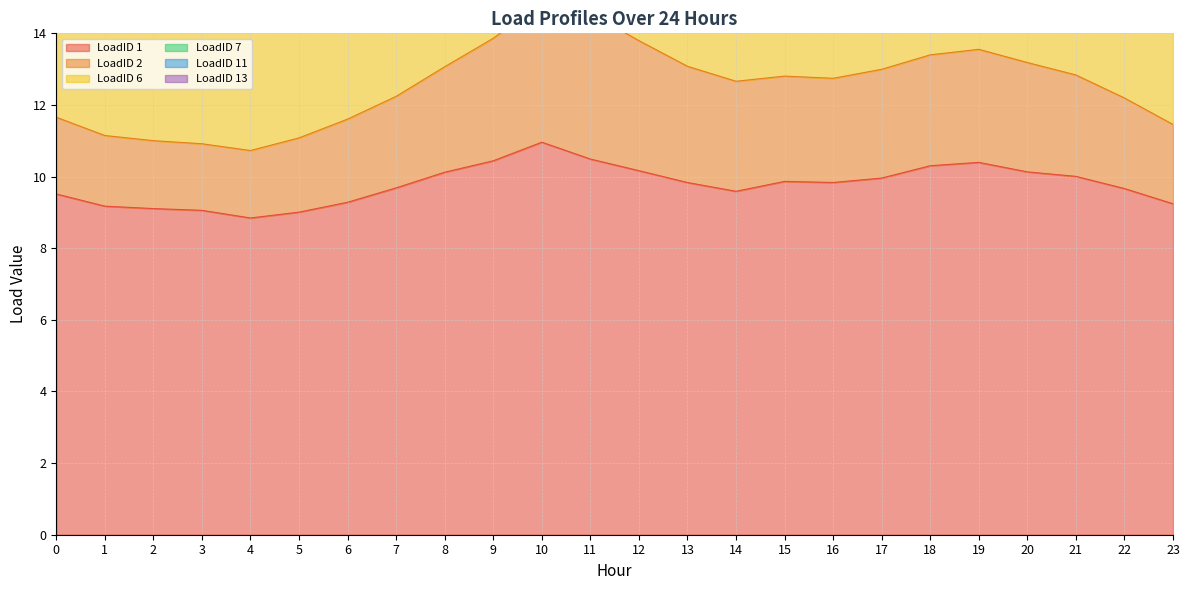

Read the LoadID 2 value at 19.

13.6